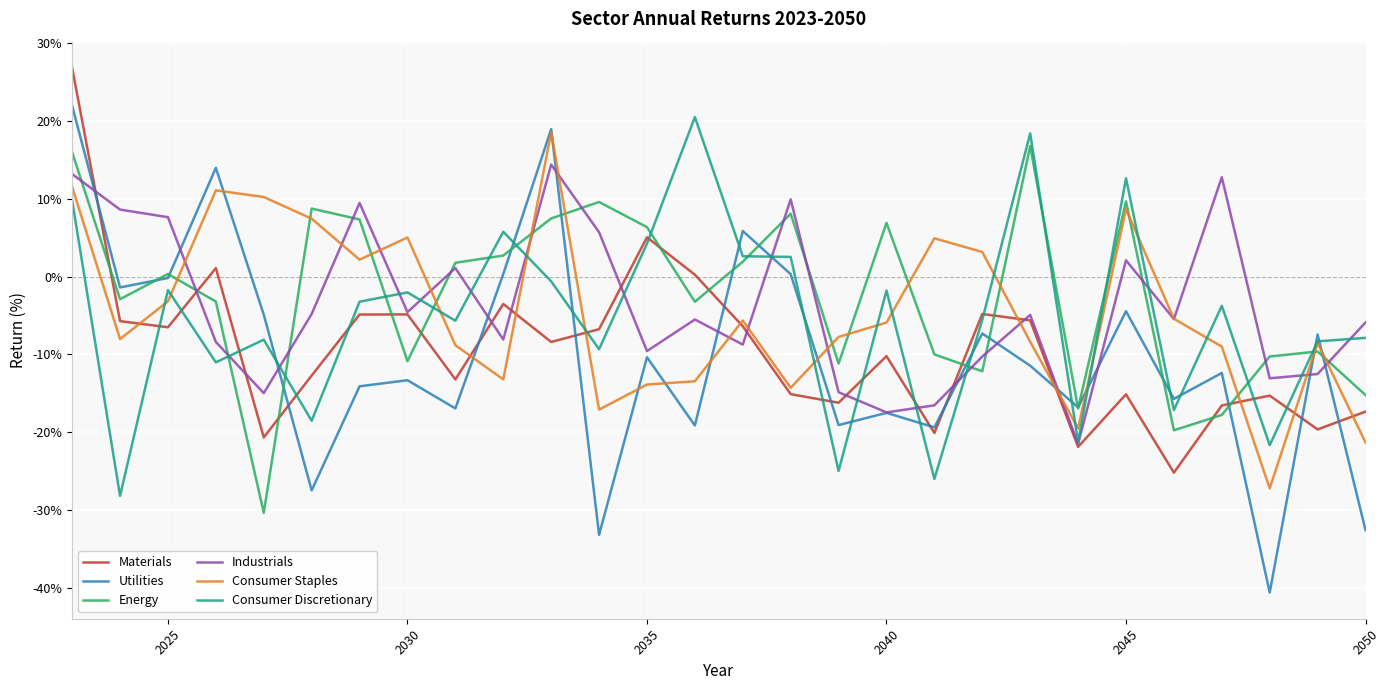

True or false: Consumer Discretionary and Utilities cross at least once.

True